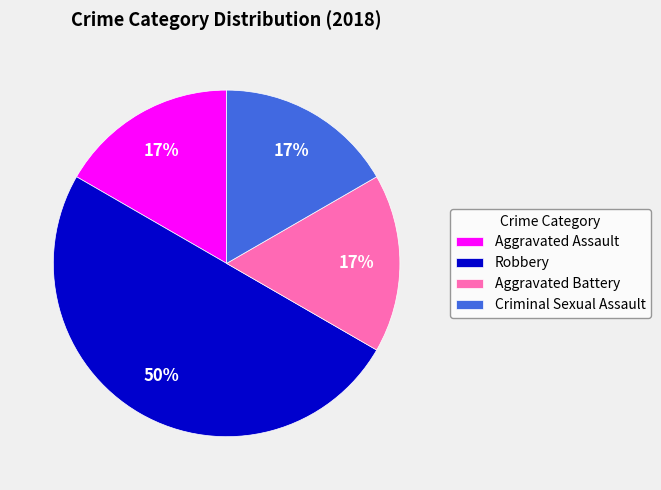

What is the largest slice in the pie chart?

Robbery